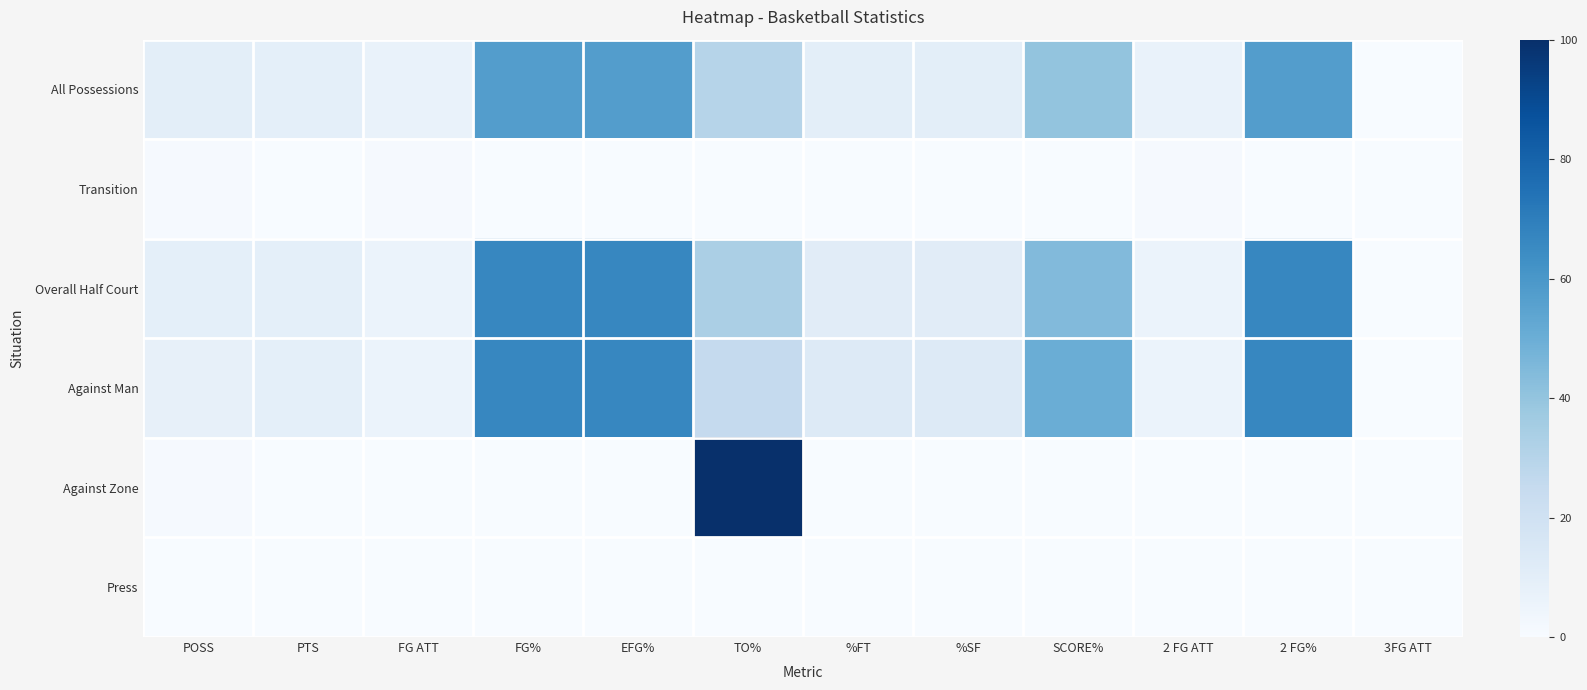

Which category has the lowest value across all series?

3FG ATT